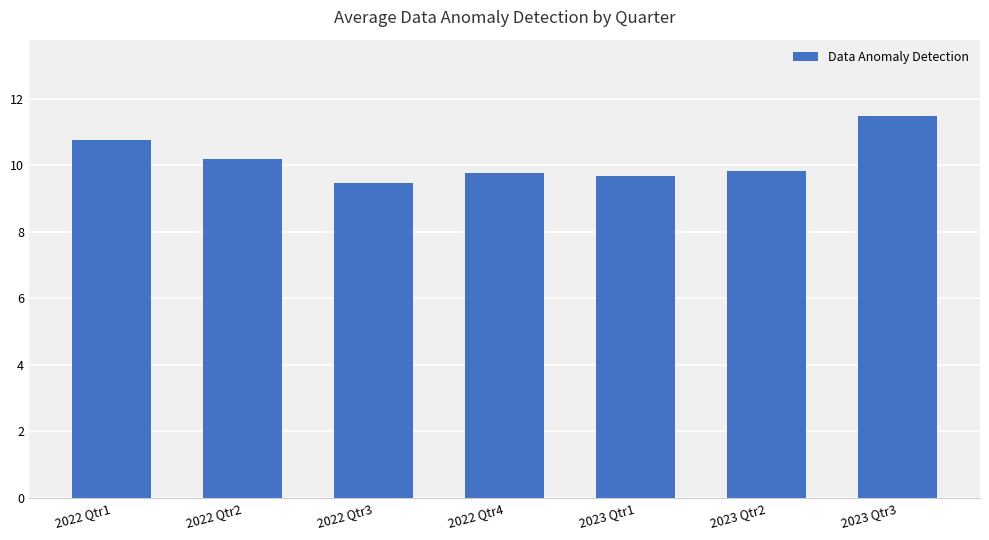

What value does the data have at 2023 Qtr2?

9.8